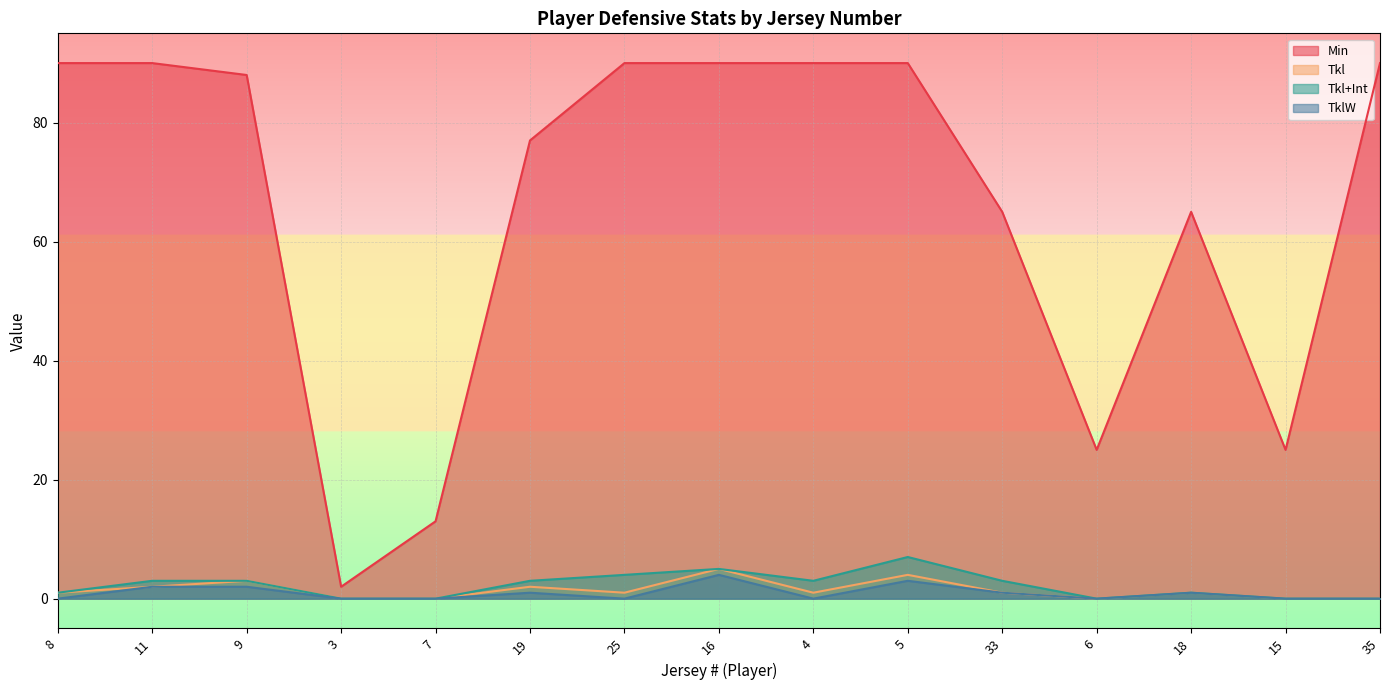

At which label does Tkl reach its peak?

16